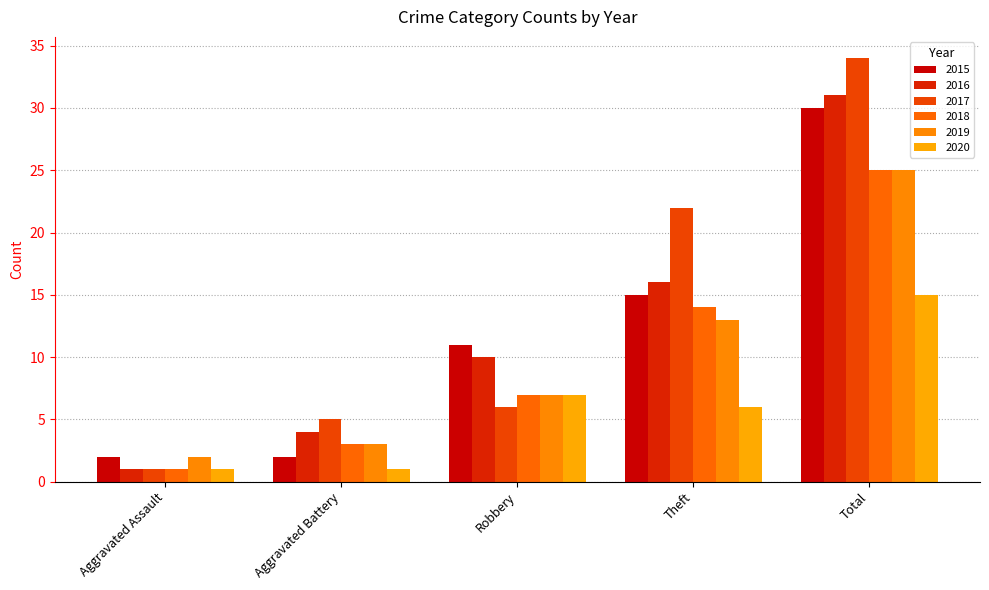

How many distinct data groups are displayed?

6